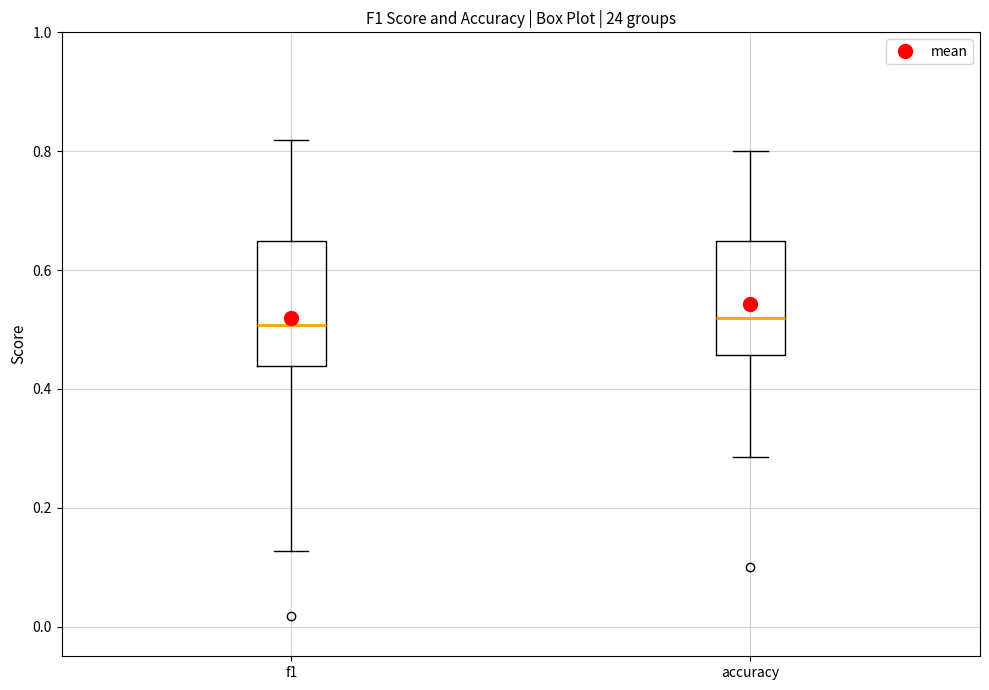

Reading left to right, read every box against the y-axis: the position of its median line, the range the box covers, and the ends of its whiskers. The values are not printed on the chart, so give them approximately, as read against the axis.

f1: median 0.50, box 0.44 to 0.64, whiskers 0.12 to 0.82
accuracy: median 0.52, box 0.46 to 0.64, whiskers 0.28 to 0.80